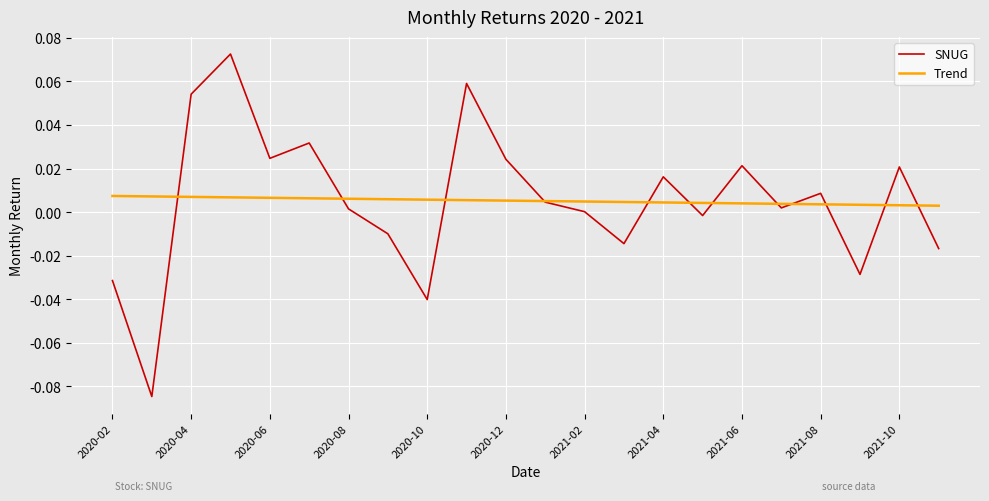

List the series in order of their peak value, highest first.

SNUG, Trend